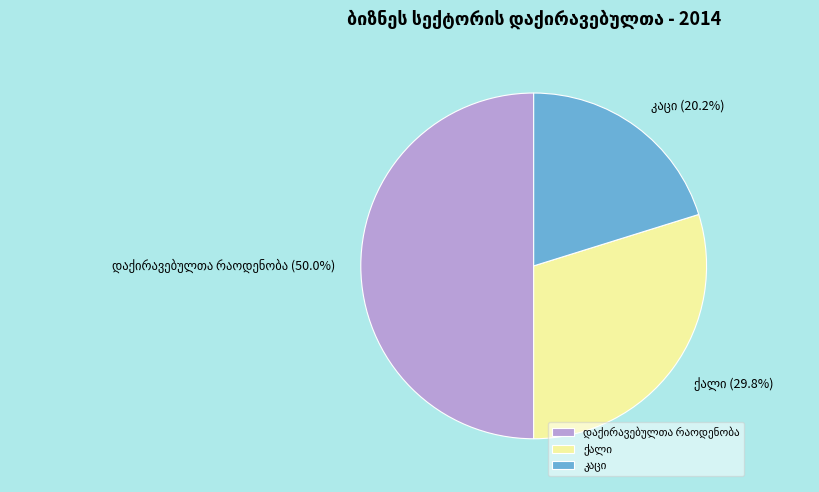

Does კაცი represent more than half of the total?

No